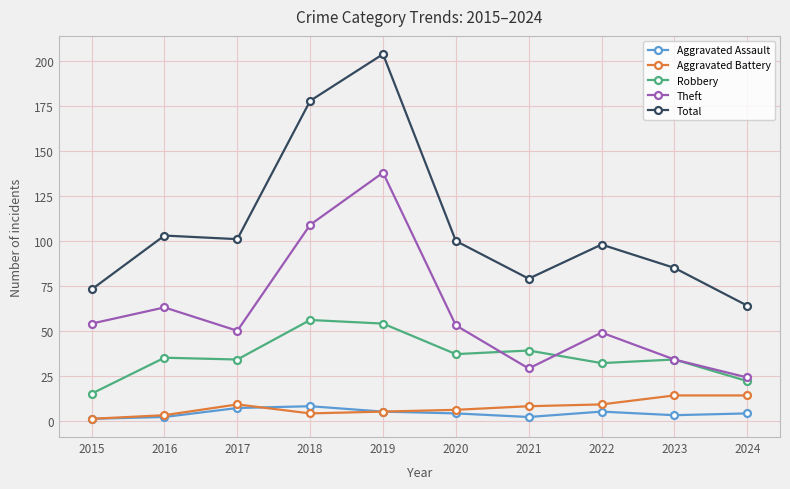

True or false: Total and Aggravated Assault cross at least once.

False